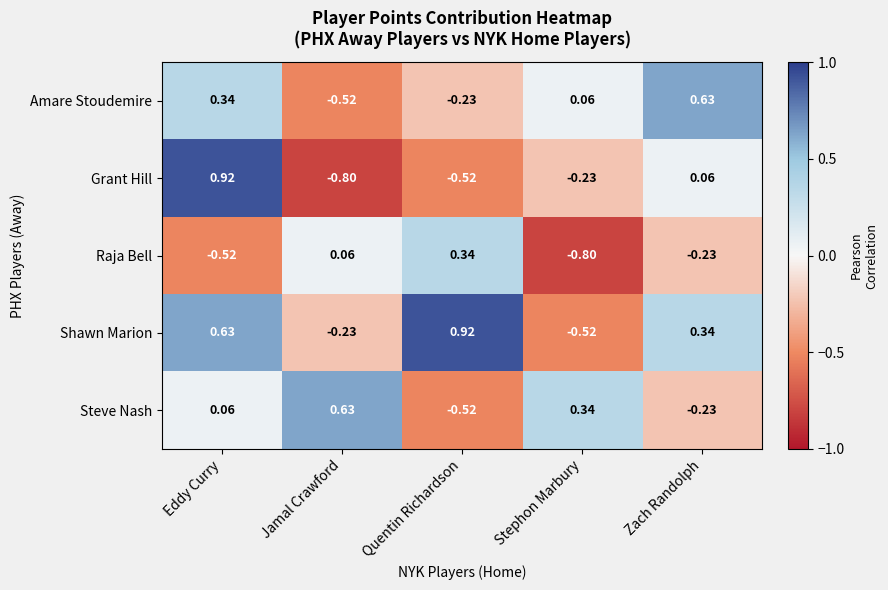

List the labels in order of Raja Bell value, largest first.

Quentin Richardson, Jamal Crawford, Zach Randolph, Eddy Curry, Stephon Marbury